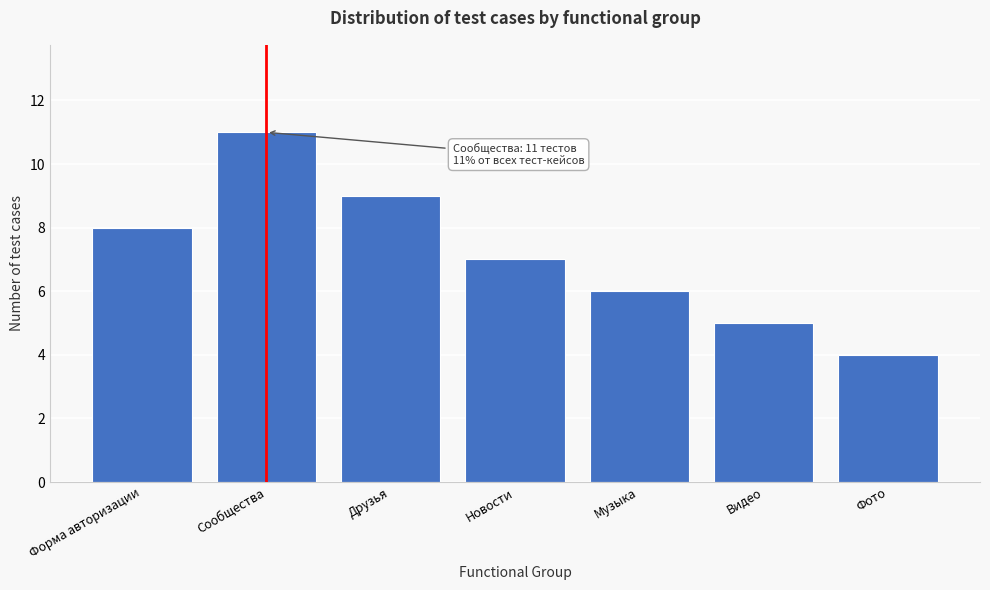

Reading left to right, transcribe all the data shown in this chart.

Форма авторизации=8	Сообщества=11	Друзья=9	Новости=7	Музыка=6	Видео=5	Фото=4